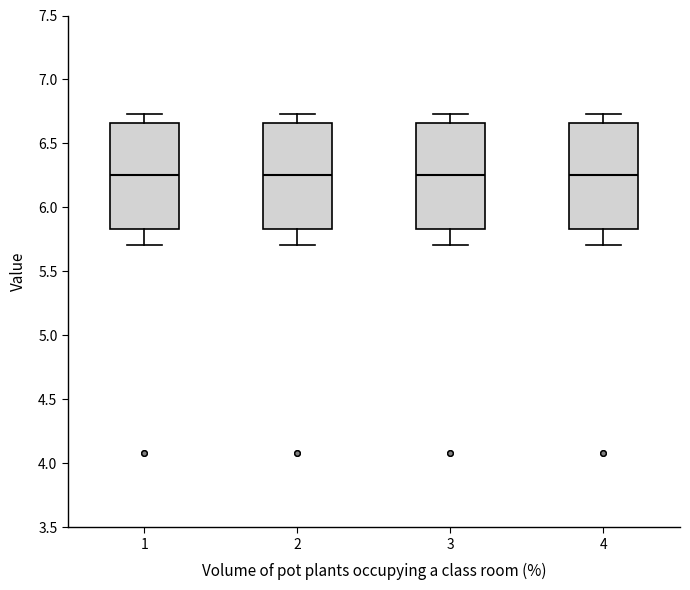

Where is the lower edge of the box at x = 2 on the y-axis? The values are not printed on the chart, so give them approximately, as read against the axis.

5.85